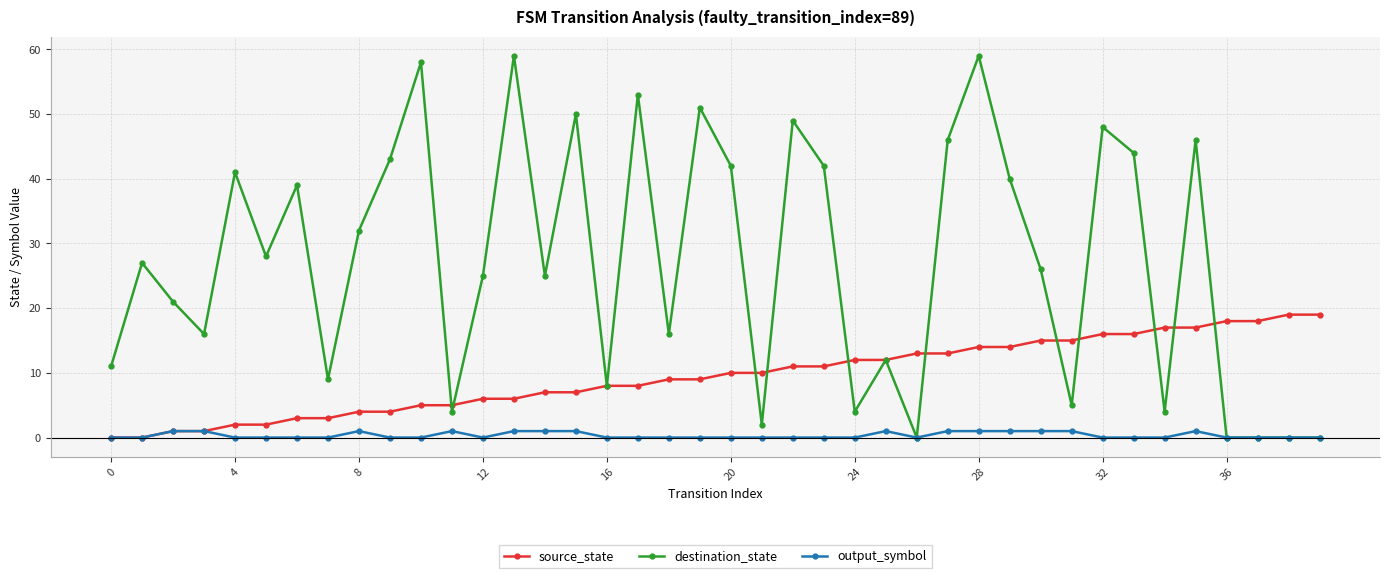

How many distinct data groups are displayed?

3